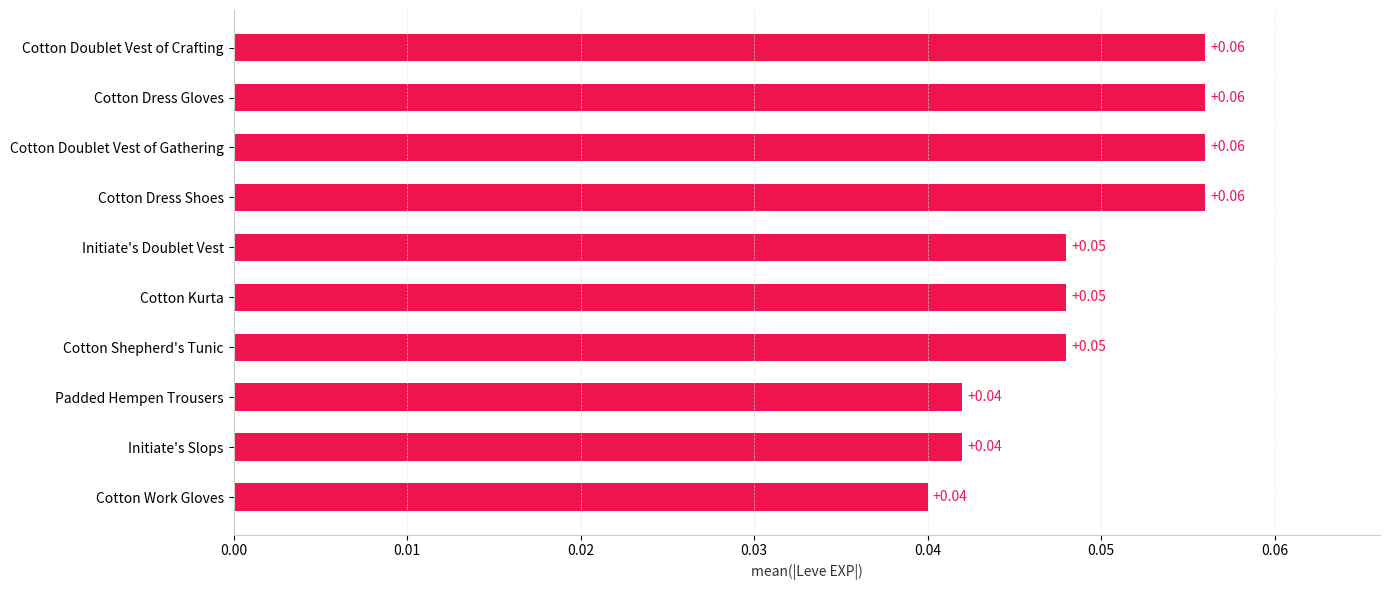

Are the bars horizontal?

Yes